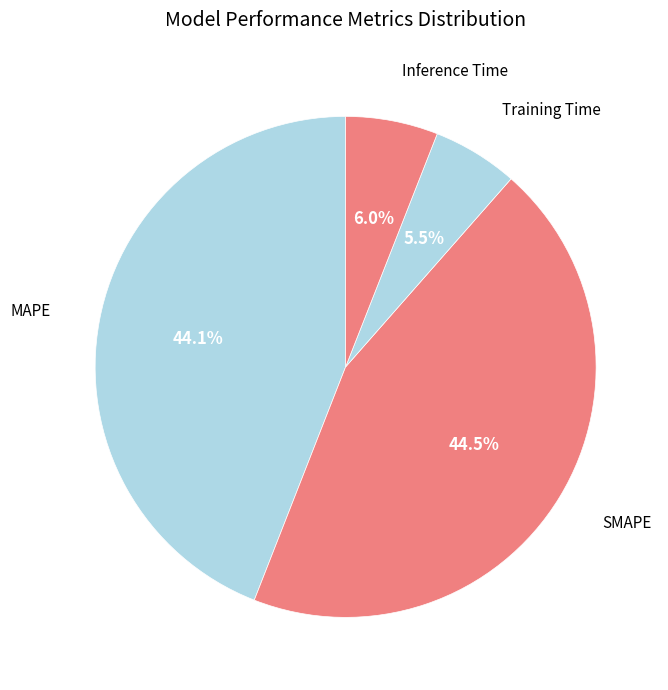

To the nearest percent, what is the average slice percentage?

25%